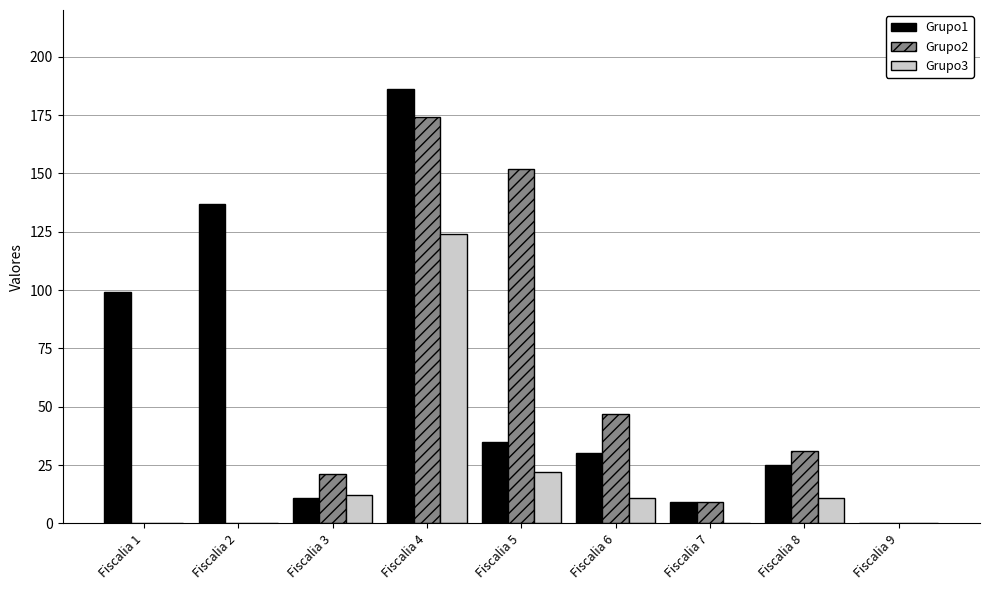

How many categories are shown in the chart?

9